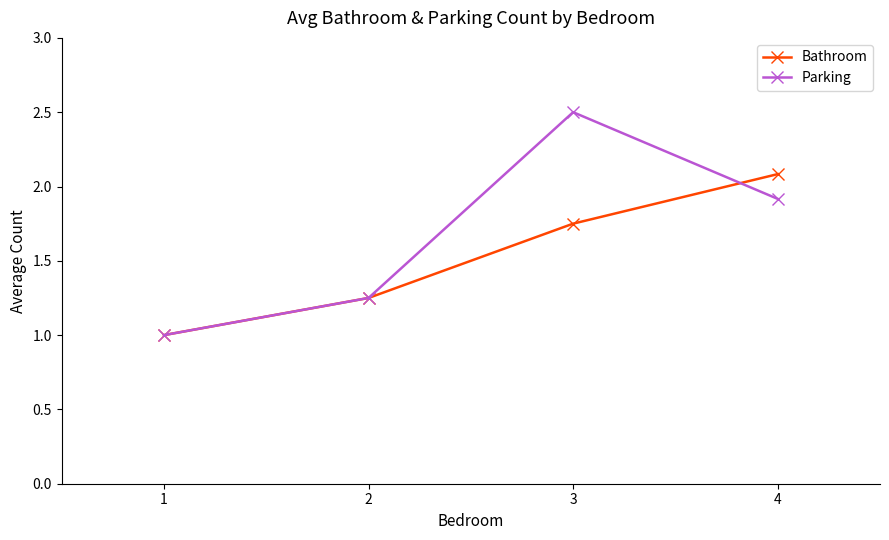

What is the value of the Parking point at the 1st from the left?

1.0